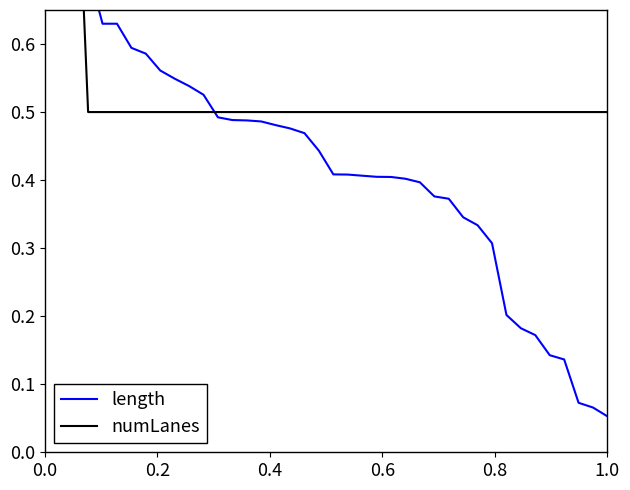

Where is length nearest to the value 0?

1.0